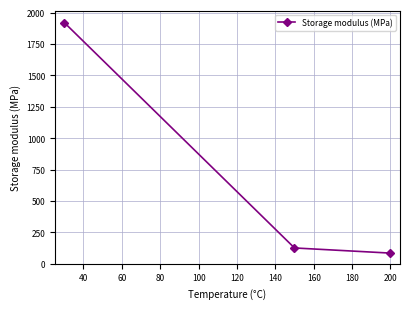

What is the greatest value displayed?

1920